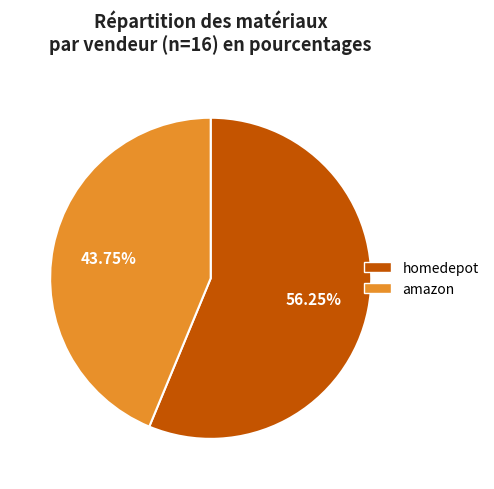

Count the number of slices in the pie.

2